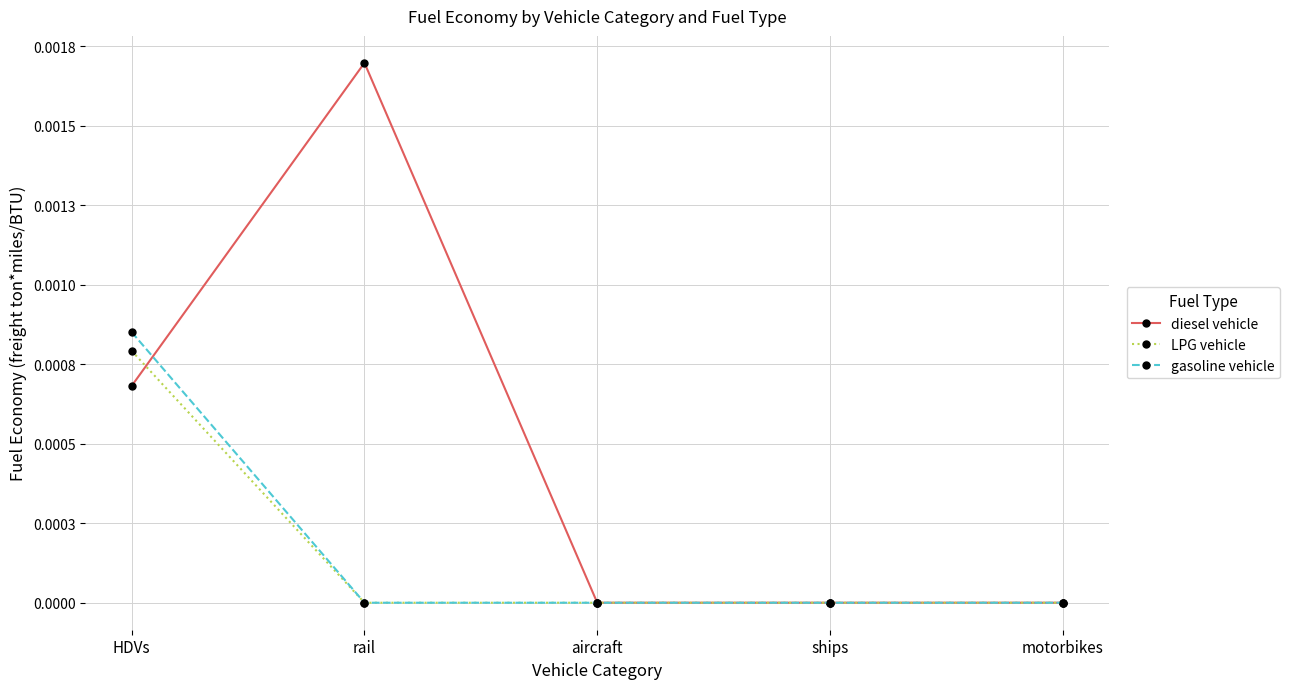

What are all the series names shown in the legend?

diesel vehicle, LPG vehicle, gasoline vehicle